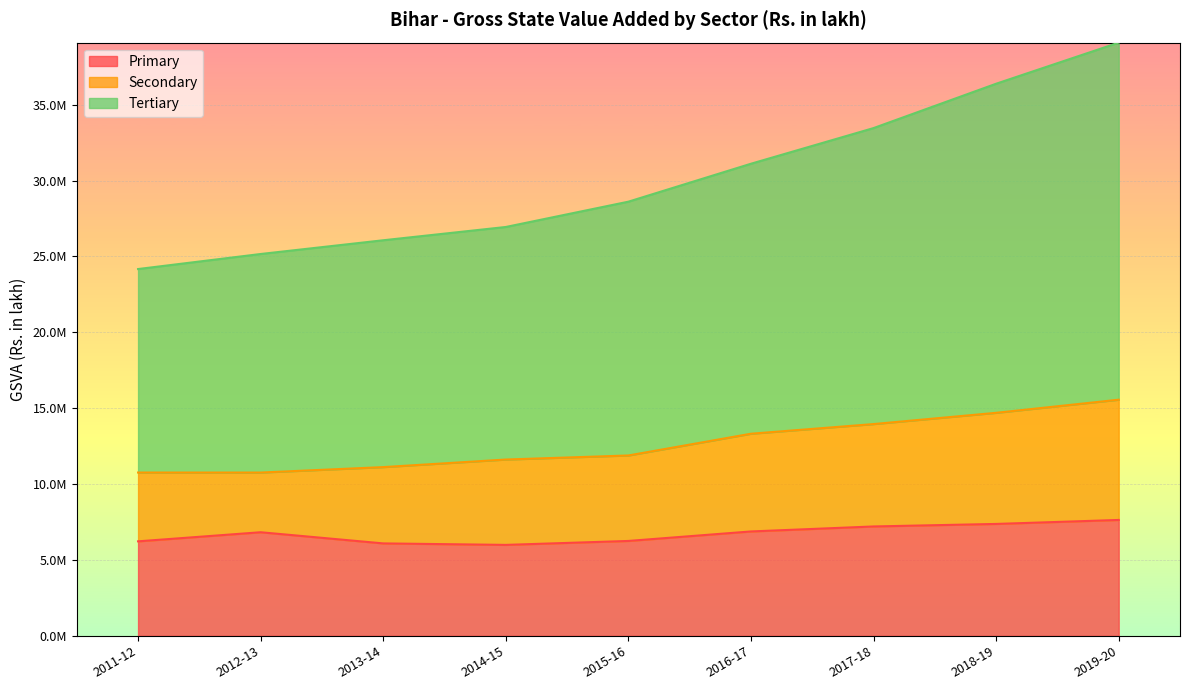

In Primary, how many points are higher than both neighbors (excluding endpoints)?

1